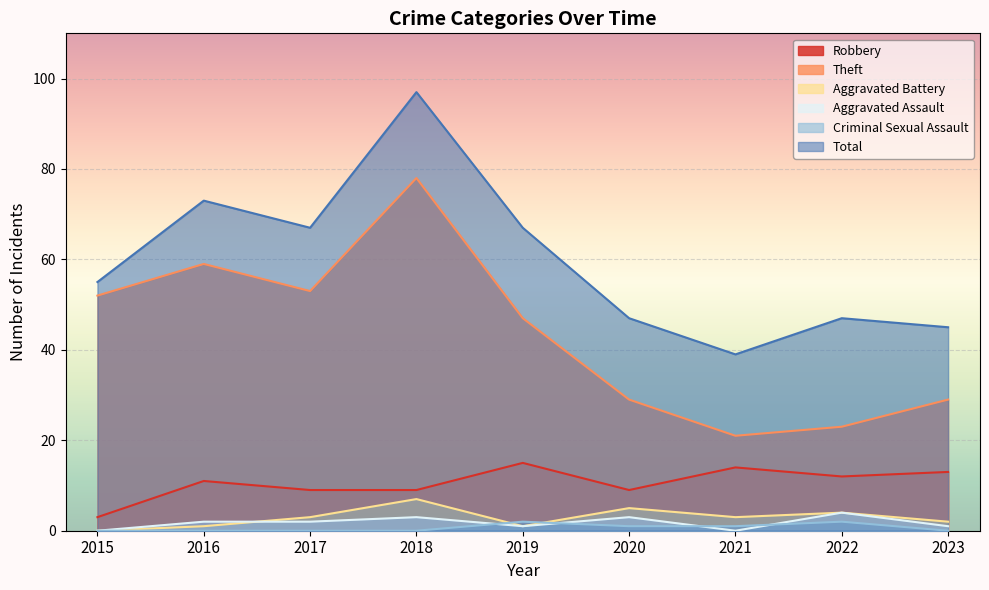

How many Aggravated Battery values are between 1 and 4?

6